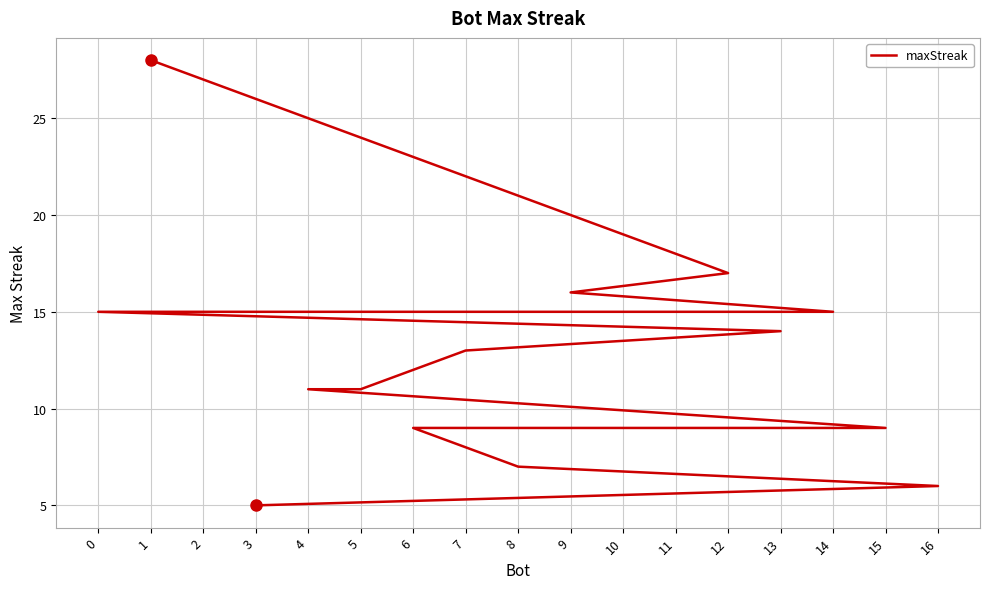

The value at 0 is 15. True or false?

True